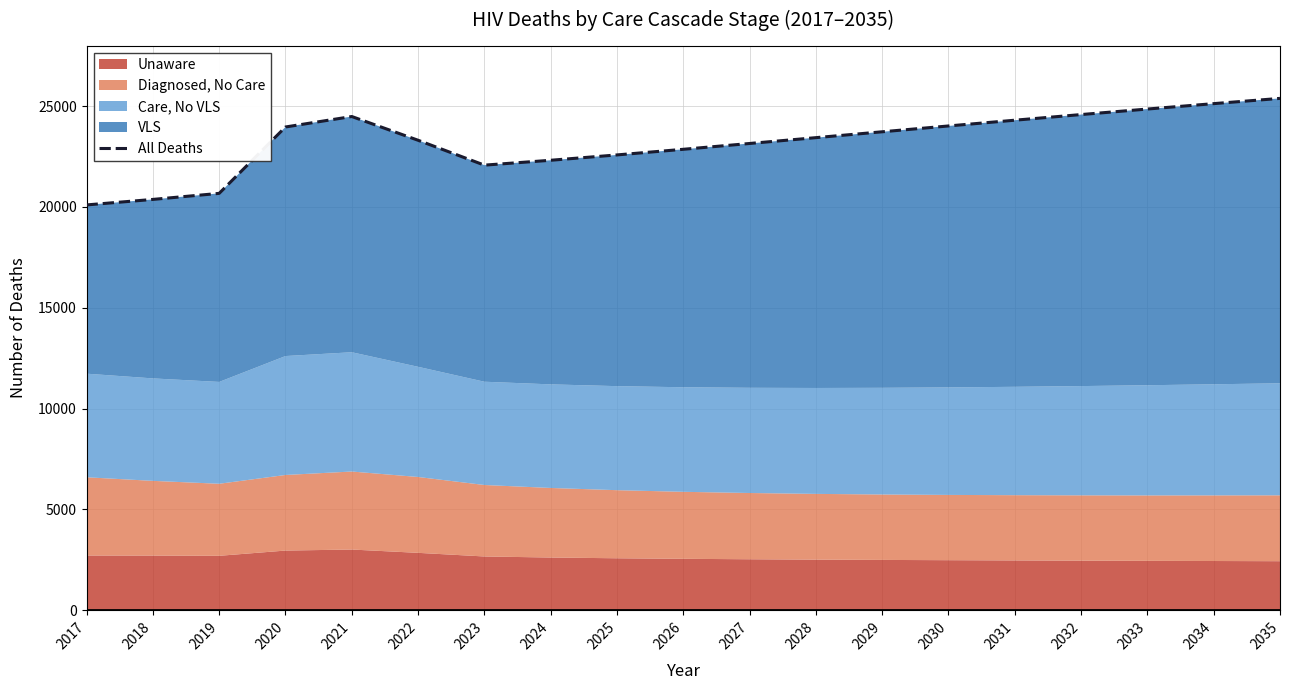

Which category has the lowest value across all series?

2017